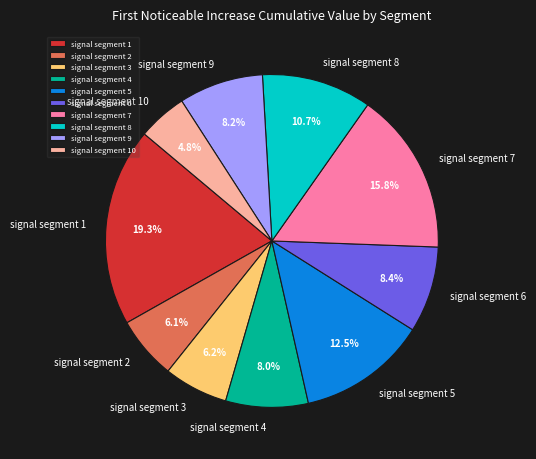

Does signal segment 1 account for over 50% of the chart?

No